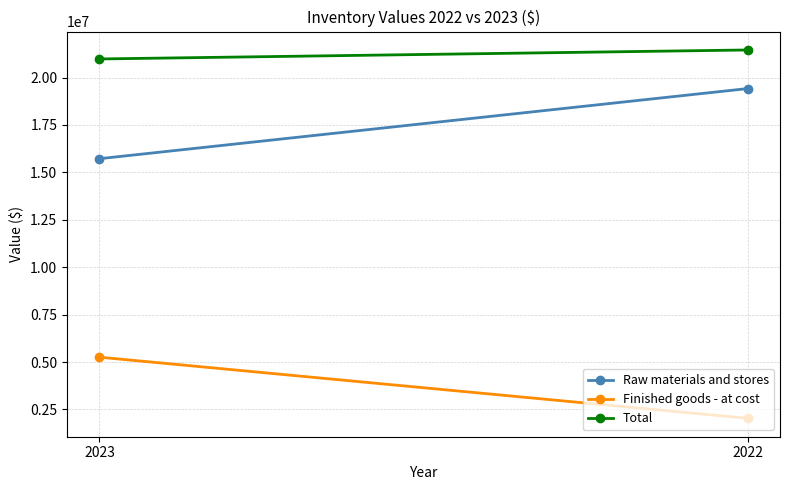

Count the Raw materials and stores values in the range 15722792 to 19419118.

2